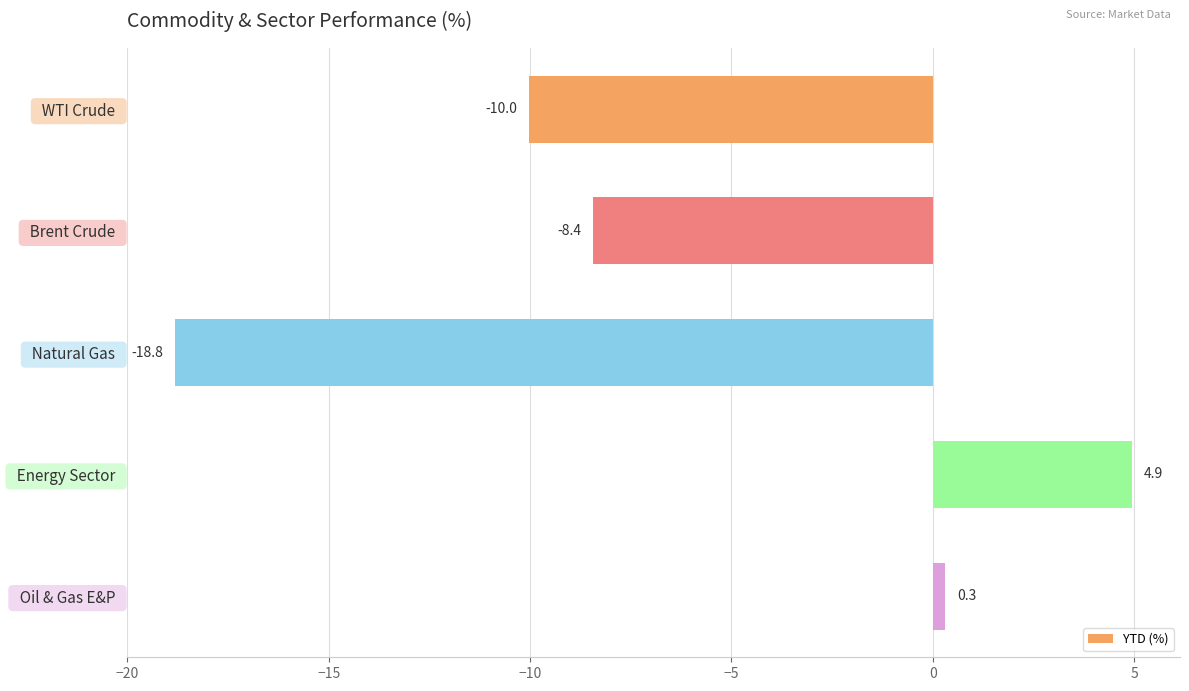

What is the sum of all values?

-32.0